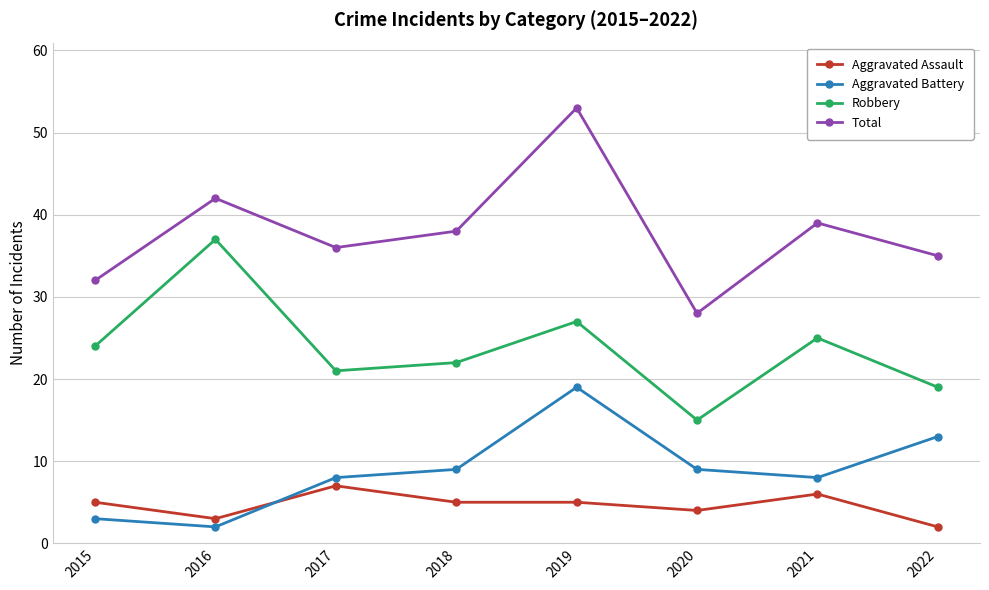

What is the value of the Aggravated Battery point at the 6th from the left?

9